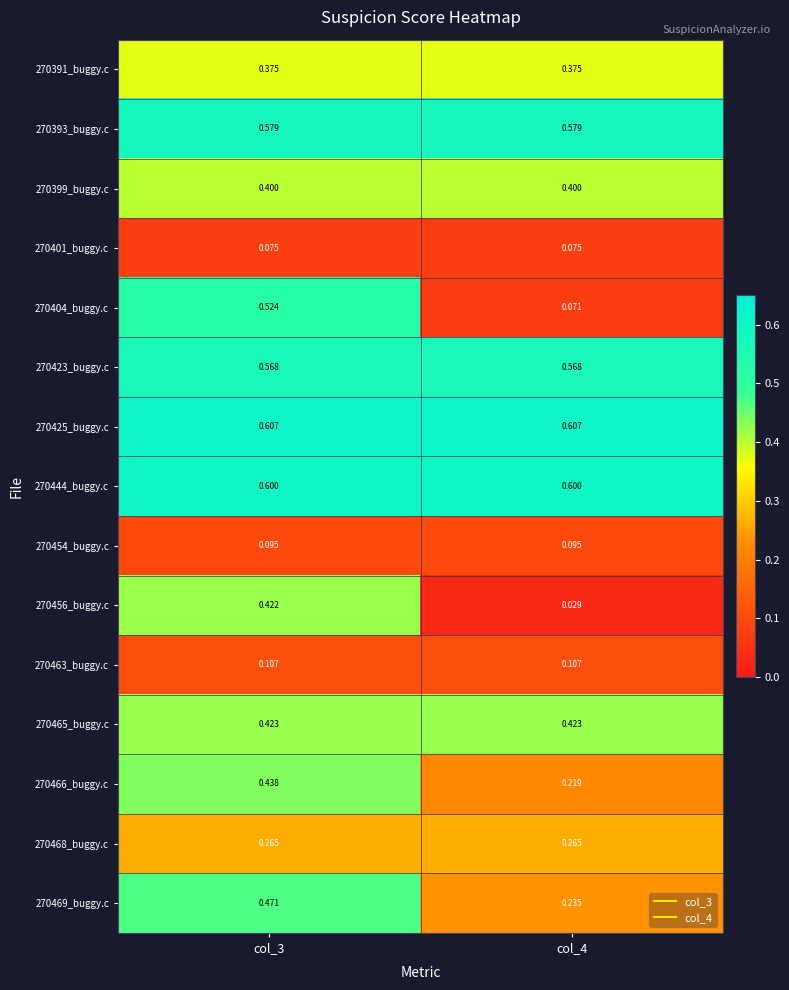

Is the value of 270393_buggy.c at col_3 greater than the value of 270401_buggy.c at col_4?

Yes